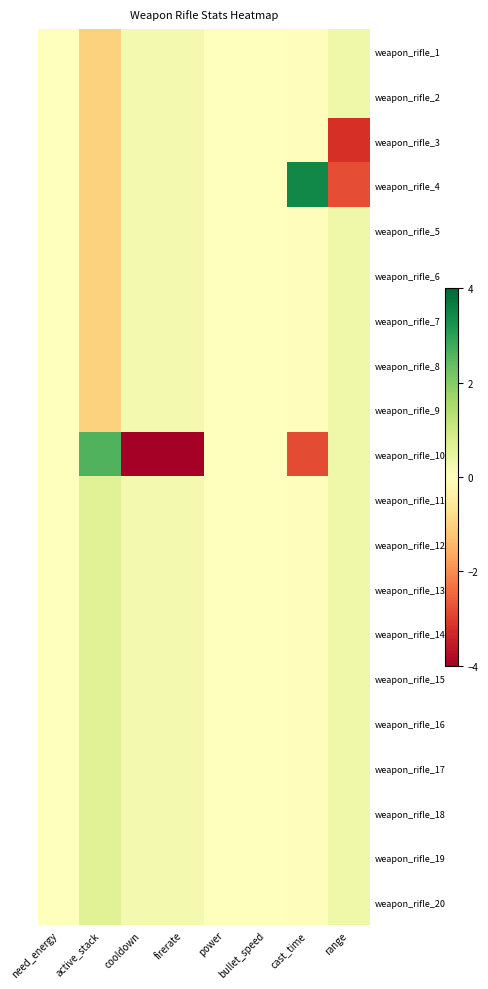

Reading left to right, list all the values displayed in this chart.

weapon_rifle_1: need_energy=0.0	active_stack=-1.0	cooldown=0.2	firerate=0.2	power=0.0	bullet_speed=0.0	cast_time=-0.0	range=0.3
weapon_rifle_2: need_energy=0.0	active_stack=-1.0	cooldown=0.2	firerate=0.2	power=0.0	bullet_speed=0.0	cast_time=-0.0	range=0.3
weapon_rifle_3: need_energy=0.0	active_stack=-1.0	cooldown=0.2	firerate=0.2	power=0.0	bullet_speed=0.0	cast_time=-0.0	range=-3.2
weapon_rifle_4: need_energy=0.0	active_stack=-1.0	cooldown=0.2	firerate=0.2	power=0.0	bullet_speed=0.0	cast_time=3.5	range=-2.8
weapon_rifle_5: need_energy=0.0	active_stack=-1.0	cooldown=0.2	firerate=0.2	power=0.0	bullet_speed=0.0	cast_time=-0.0	range=0.3
weapon_rifle_6: need_energy=0.0	active_stack=-1.0	cooldown=0.2	firerate=0.2	power=0.0	bullet_speed=0.0	cast_time=-0.0	range=0.3
weapon_rifle_7: need_energy=0.0	active_stack=-1.0	cooldown=0.2	firerate=0.2	power=0.0	bullet_speed=0.0	cast_time=-0.0	range=0.3
weapon_rifle_8: need_energy=0.0	active_stack=-1.0	cooldown=0.2	firerate=0.2	power=0.0	bullet_speed=0.0	cast_time=-0.0	range=0.3
weapon_rifle_9: need_energy=0.0	active_stack=-1.0	cooldown=0.2	firerate=0.2	power=0.0	bullet_speed=0.0	cast_time=-0.0	range=0.3
weapon_rifle_10: need_energy=0.0	active_stack=2.6	cooldown=-4.4	firerate=-4.4	power=0.0	bullet_speed=0.0	cast_time=-2.8	range=0.3
weapon_rifle_11: need_energy=0.0	active_stack=0.6	cooldown=0.2	firerate=0.2	power=0.0	bullet_speed=0.0	cast_time=-0.0	range=0.3
weapon_rifle_12: need_energy=0.0	active_stack=0.6	cooldown=0.2	firerate=0.2	power=0.0	bullet_speed=0.0	cast_time=-0.0	range=0.3
weapon_rifle_13: need_energy=0.0	active_stack=0.6	cooldown=0.2	firerate=0.2	power=0.0	bullet_speed=0.0	cast_time=-0.0	range=0.3
weapon_rifle_14: need_energy=0.0	active_stack=0.6	cooldown=0.2	firerate=0.2	power=0.0	bullet_speed=0.0	cast_time=-0.0	range=0.3
weapon_rifle_15: need_energy=0.0	active_stack=0.6	cooldown=0.2	firerate=0.2	power=0.0	bullet_speed=0.0	cast_time=-0.0	range=0.3
weapon_rifle_16: need_energy=0.0	active_stack=0.6	cooldown=0.2	firerate=0.2	power=0.0	bullet_speed=0.0	cast_time=-0.0	range=0.3
weapon_rifle_17: need_energy=0.0	active_stack=0.6	cooldown=0.2	firerate=0.2	power=0.0	bullet_speed=0.0	cast_time=-0.0	range=0.3
weapon_rifle_18: need_energy=0.0	active_stack=0.6	cooldown=0.2	firerate=0.2	power=0.0	bullet_speed=0.0	cast_time=-0.0	range=0.3
weapon_rifle_19: need_energy=0.0	active_stack=0.6	cooldown=0.2	firerate=0.2	power=0.0	bullet_speed=0.0	cast_time=-0.0	range=0.3
weapon_rifle_20: need_energy=0.0	active_stack=0.6	cooldown=0.2	firerate=0.2	power=0.0	bullet_speed=0.0	cast_time=-0.0	range=0.3